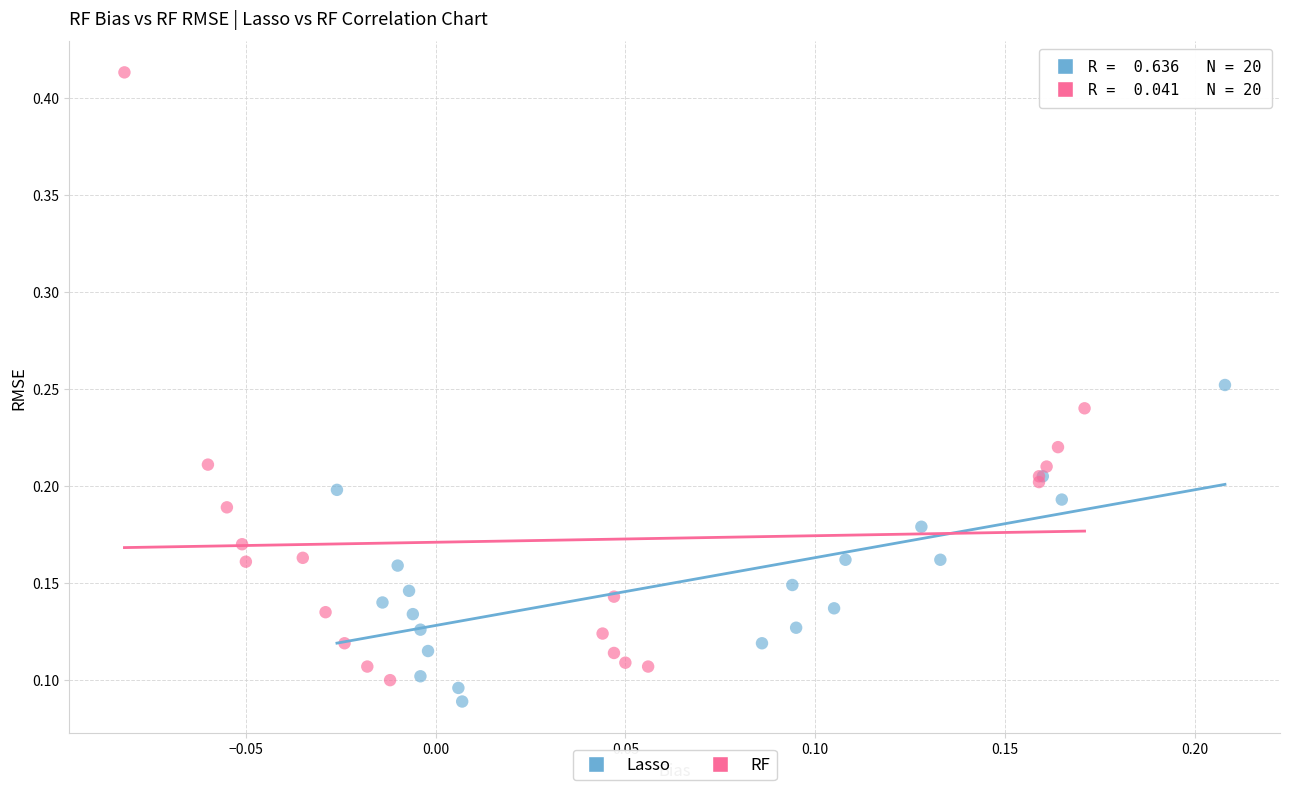

Which series contains the highest Y value?

RF